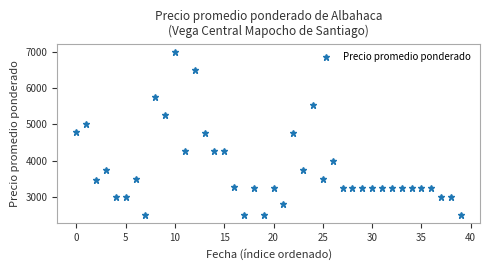

What is the value of the 4th point from the left?

3750